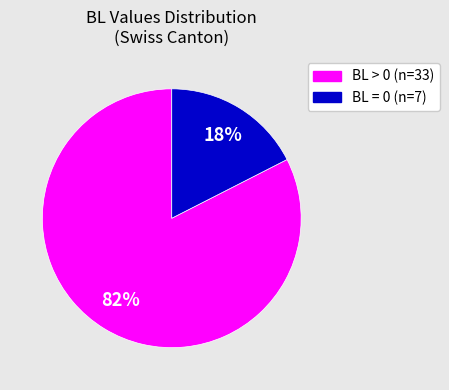

Is there a majority slice in this chart?

Yes